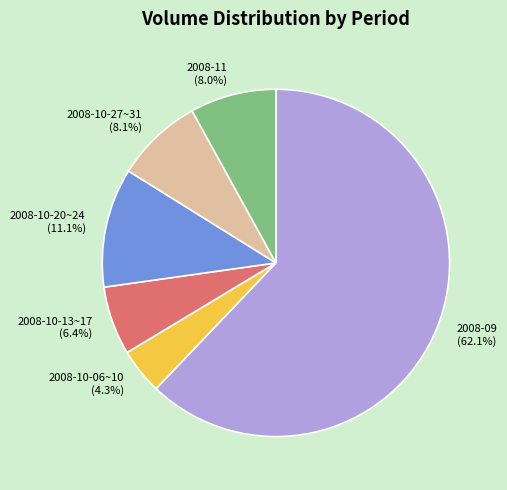

Is the sum of 2008-10-13~17 and 2008-10-06~10 greater than half?

No